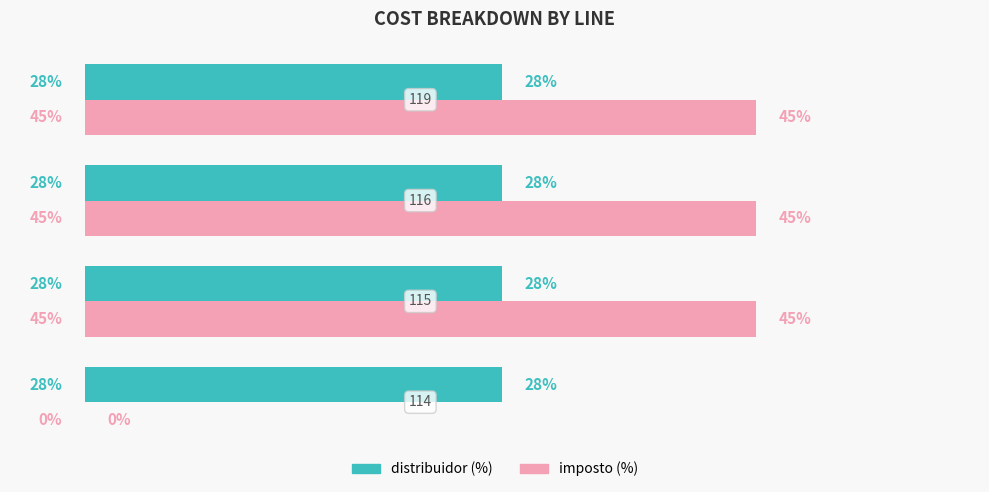

What are all the series names shown in the legend?

distribuidor (%), imposto (%)